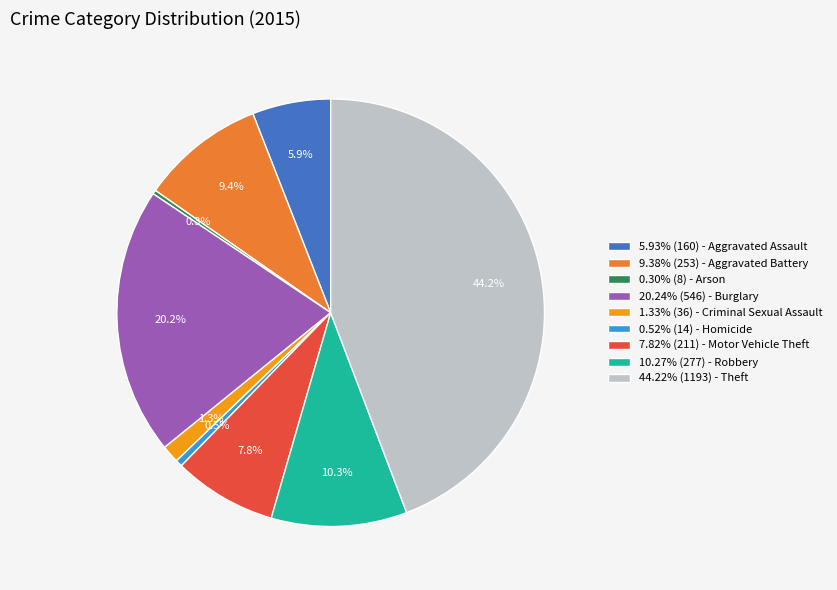

How many segments does this pie chart have?

9